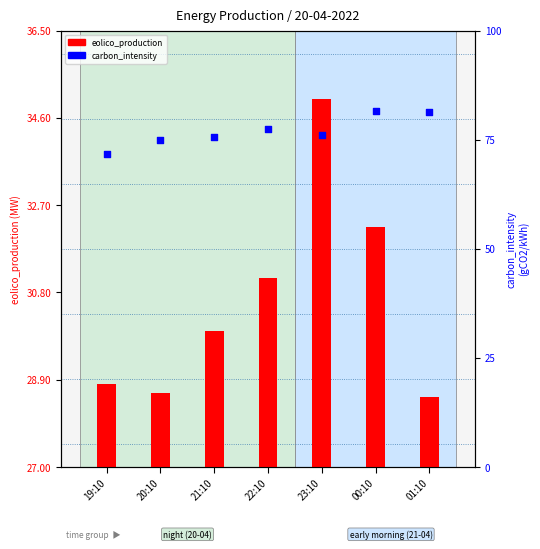

Which series has the largest total across all categories?

carbon_intensity